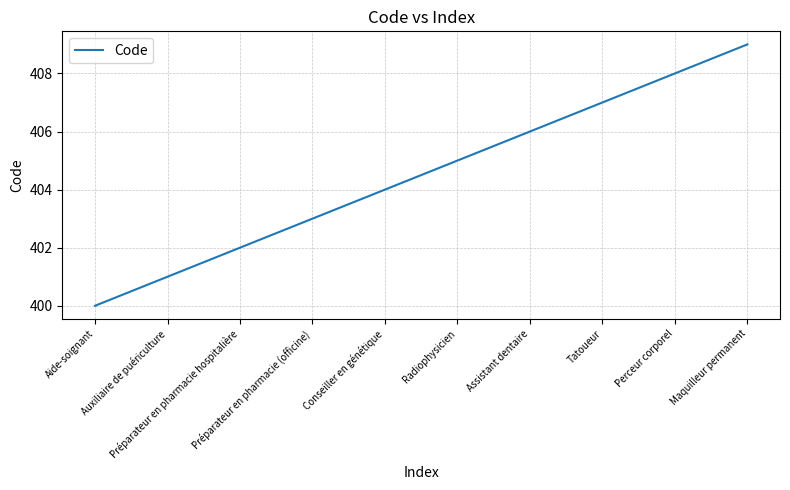

What is the maximum value shown in the chart?

409